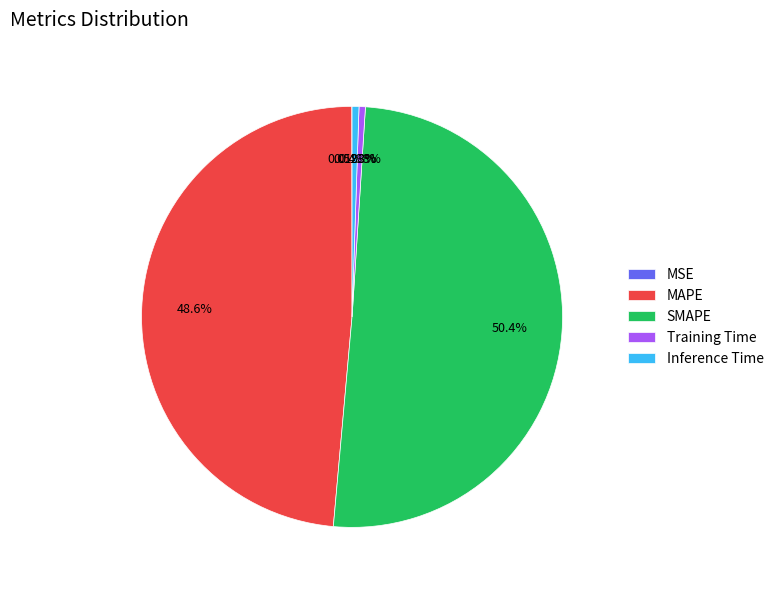

Which slice represents more than half of the pie?

SMAPE